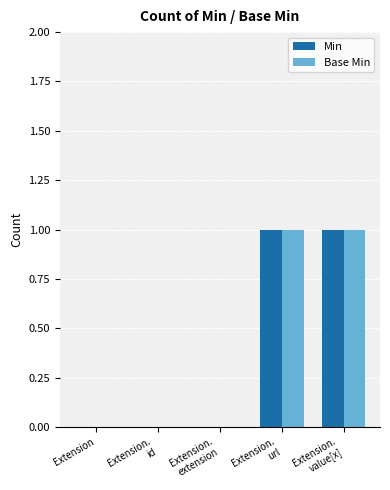

What is the maximum value shown in the chart?

1